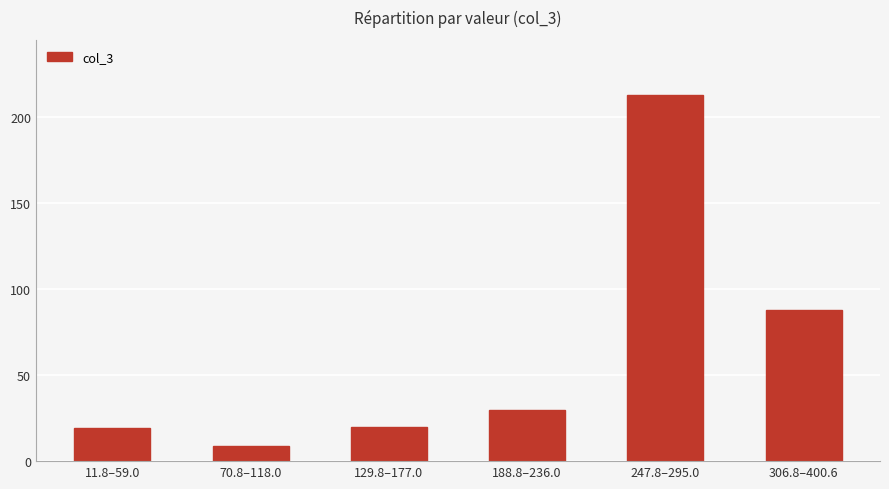

What is the label of the 2nd bar from the right?

247.8–295.0